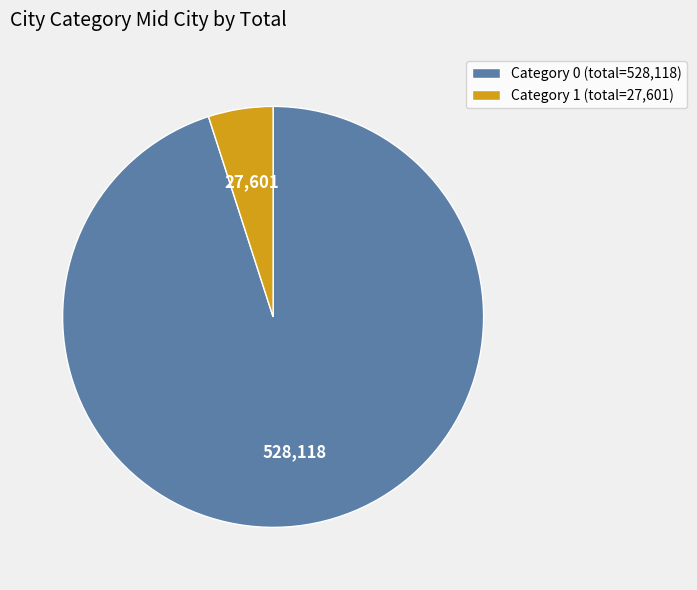

What is the ratio of the value at Category 0 (total=528,118) to the value at Category 1 (total=27,601)?

19.1